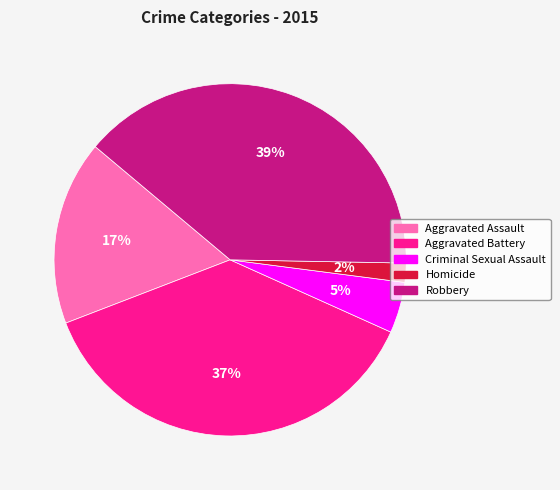

Rank the categories by value from highest to lowest.

Robbery, Aggravated Battery, Aggravated Assault, Criminal Sexual Assault, Homicide